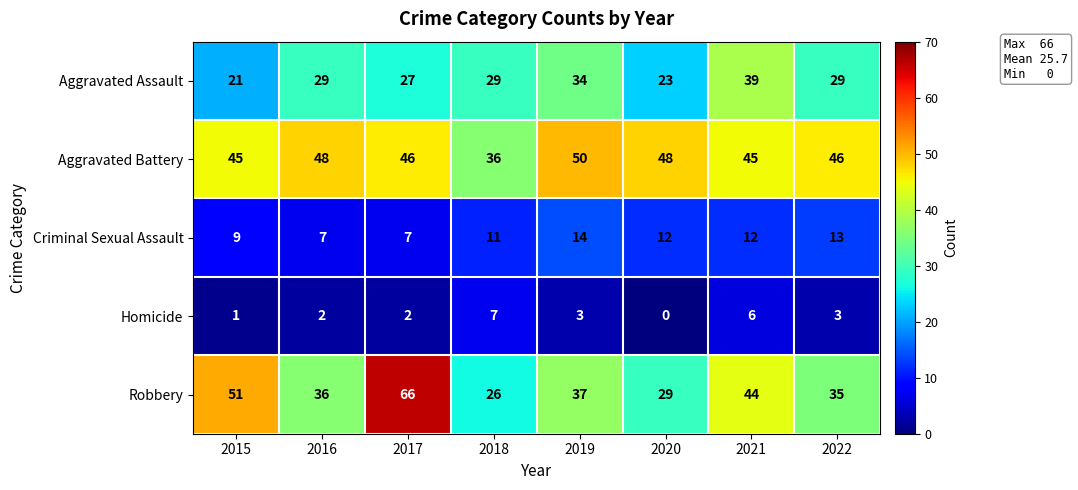

At how many categories does at least one series exceed 39?

7